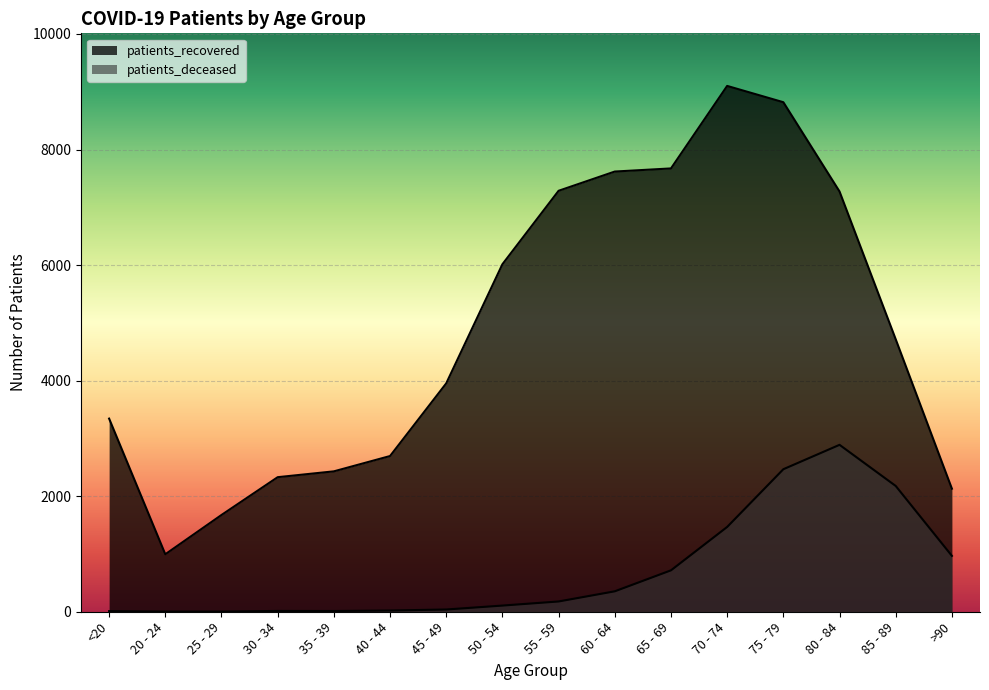

True or false: patients_recovered and patients_deceased intersect in this chart.

False